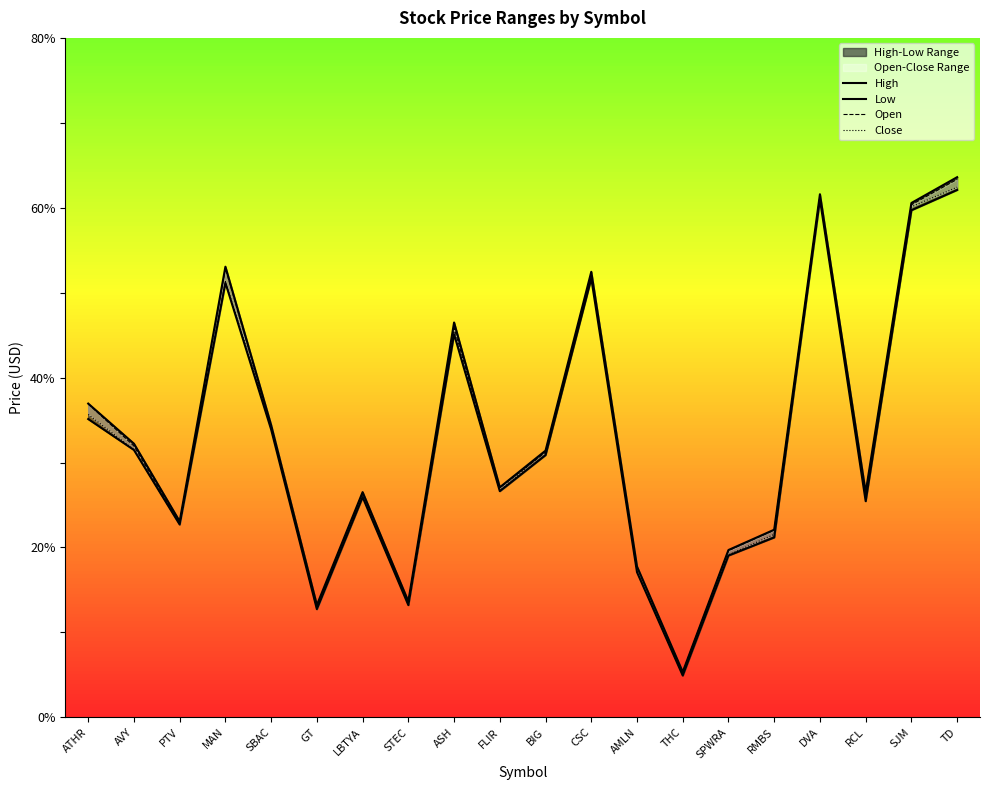

True or false: High has a value of 26.5 at RCL.

True